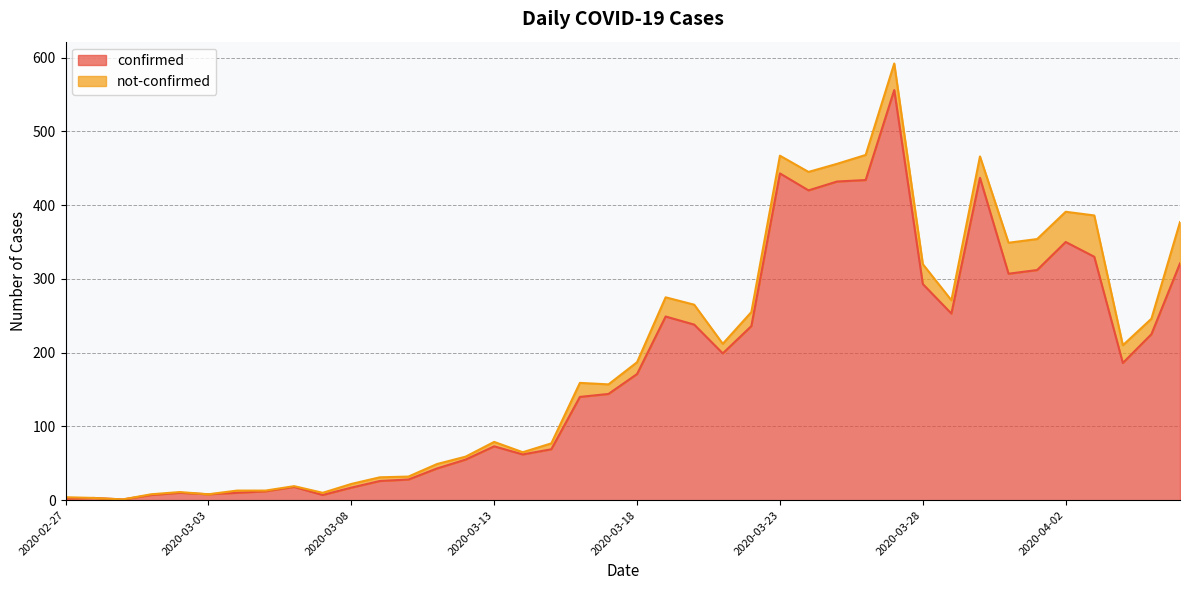

What is the sum of all values?

7127